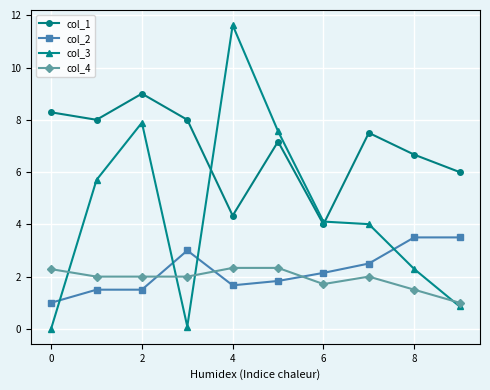

What is the value of the col_3 point at the 9th from the left?

2.3